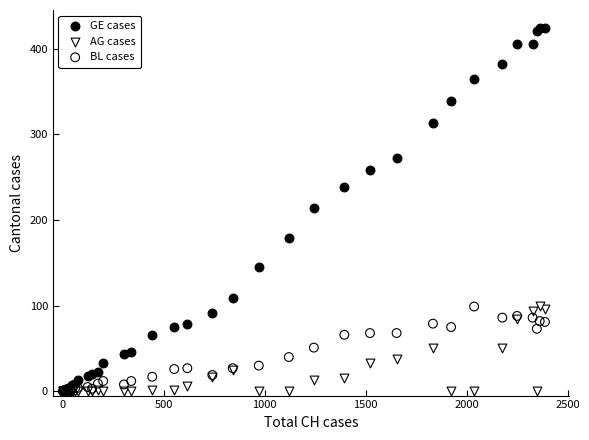

Which series has the largest Y range (max minus min)?

GE cases